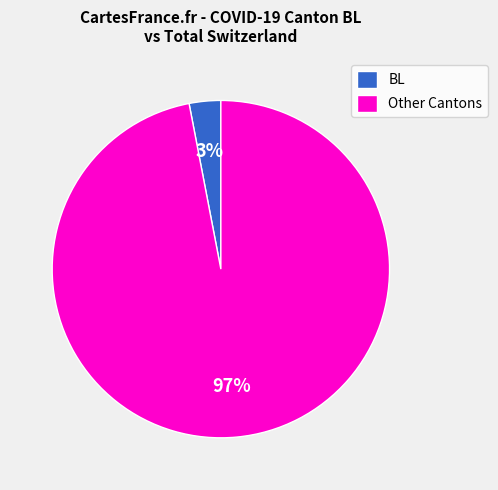

What percentage is the BL slice, to the nearest percent?

3%